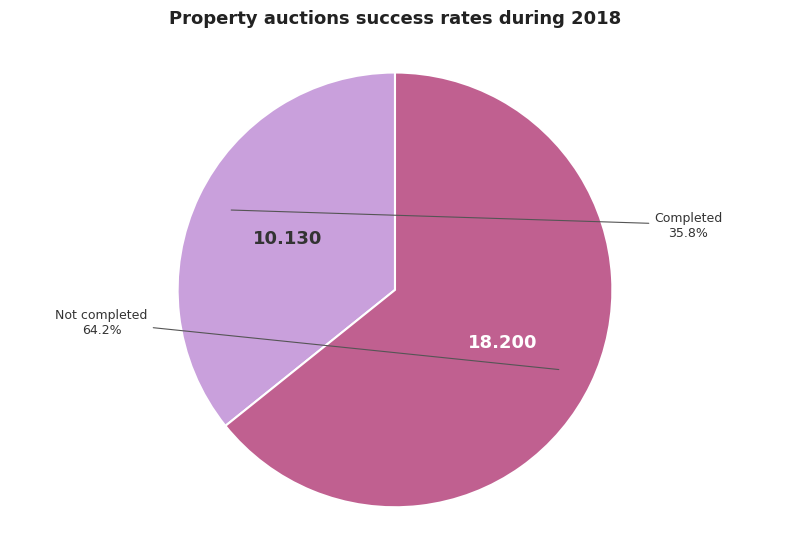

To the nearest percent, what is the difference between the largest and smallest slice percentages?

28%